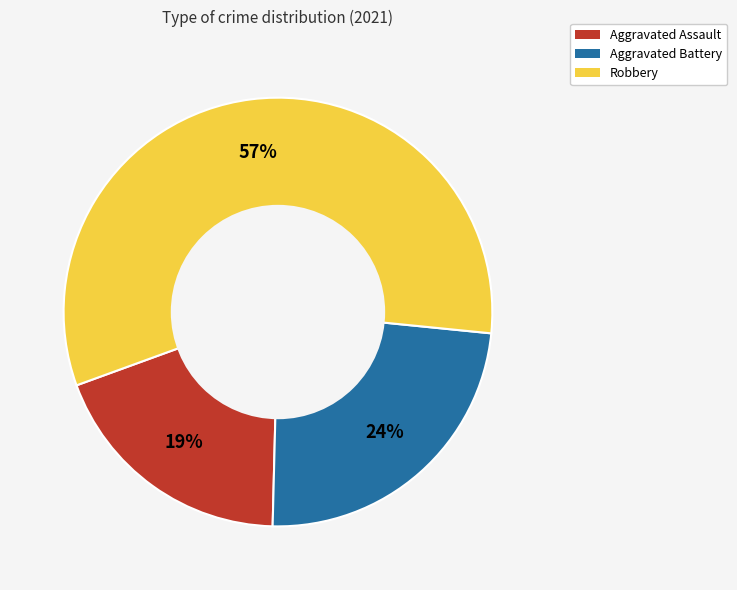

How many slices are in this pie chart?

3